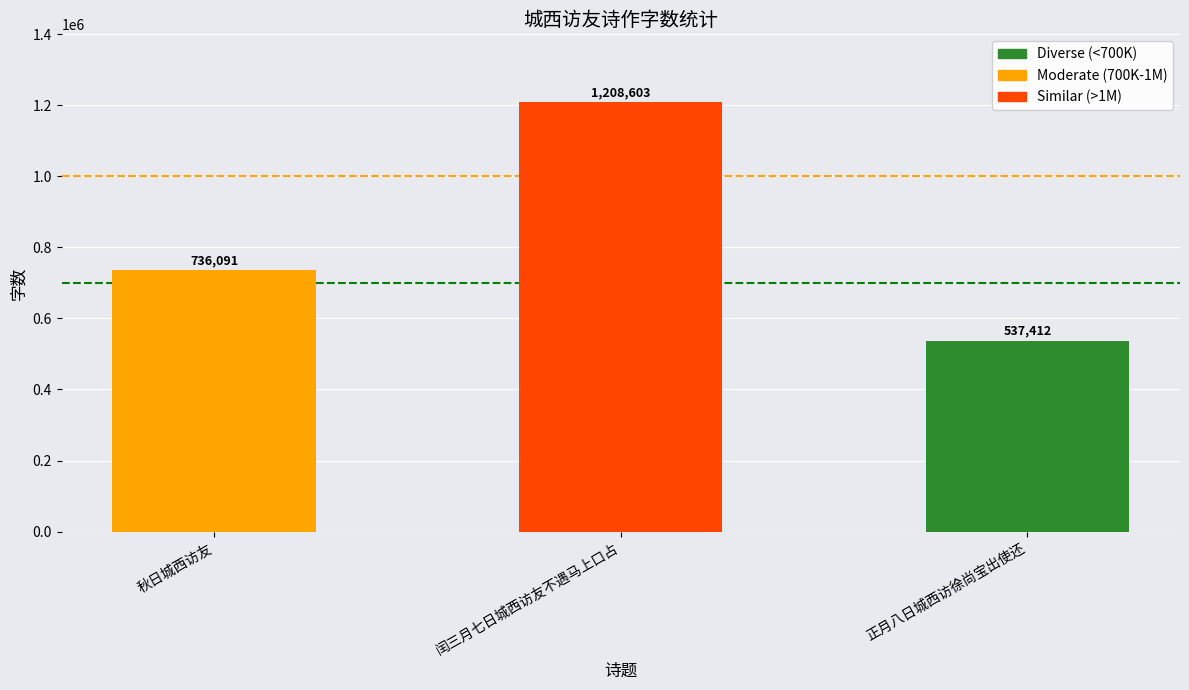

Where is the data nearest to the value 873007?

秋日城西访友